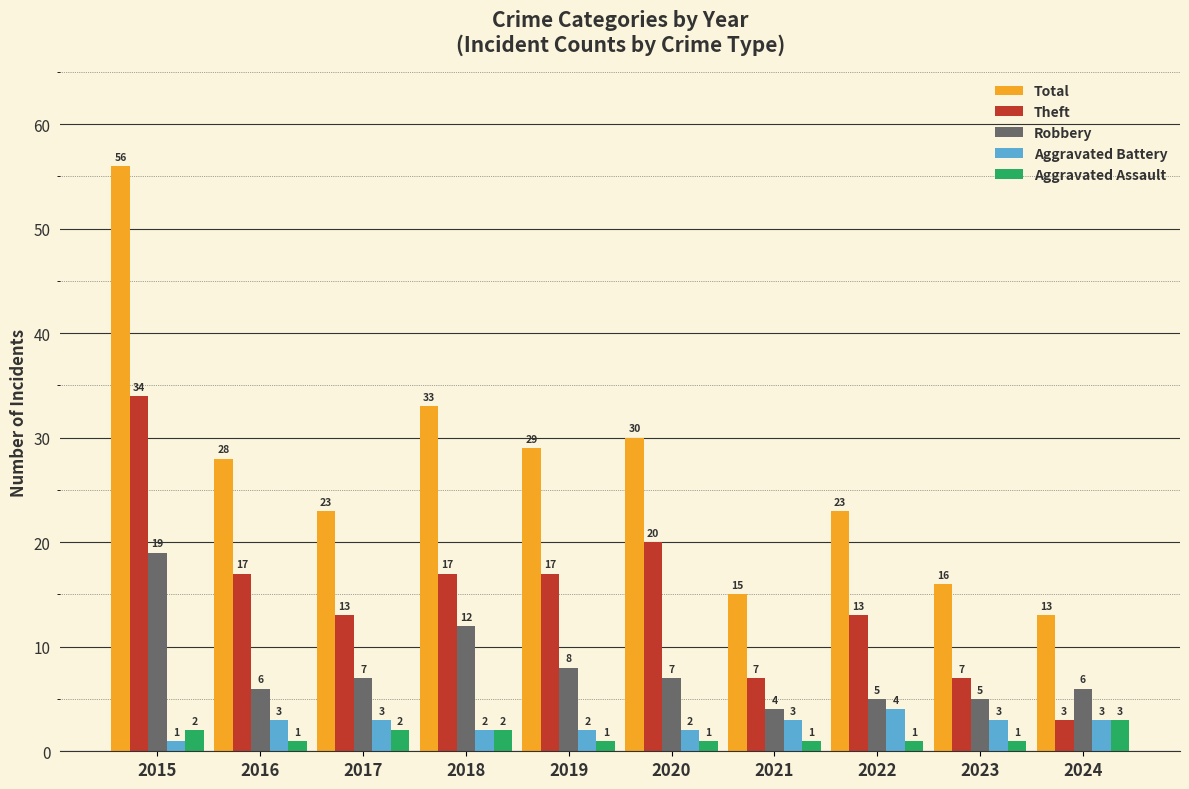

How many distinct data groups are displayed?

5